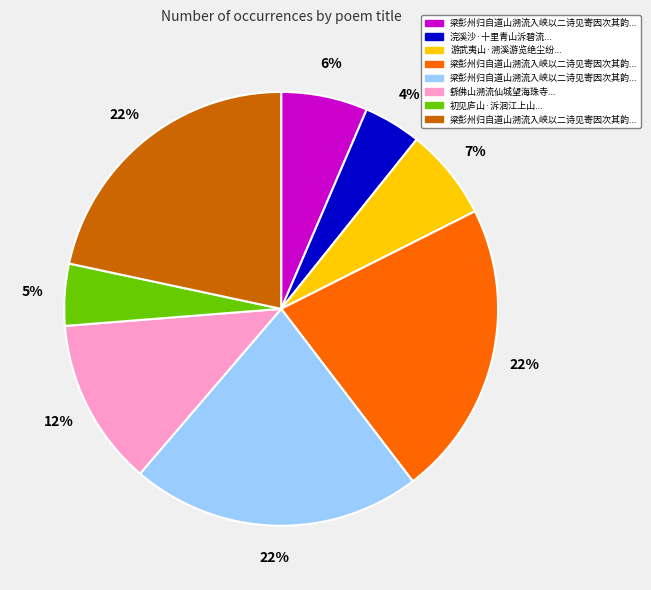

Does any single category account for the majority?

No